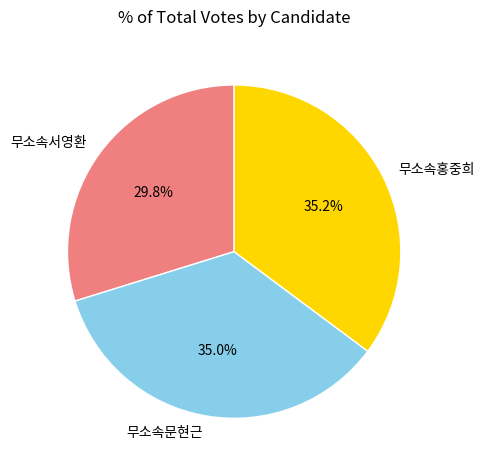

The 무소속문현근 slice represents 41% of the pie. True or false?

False